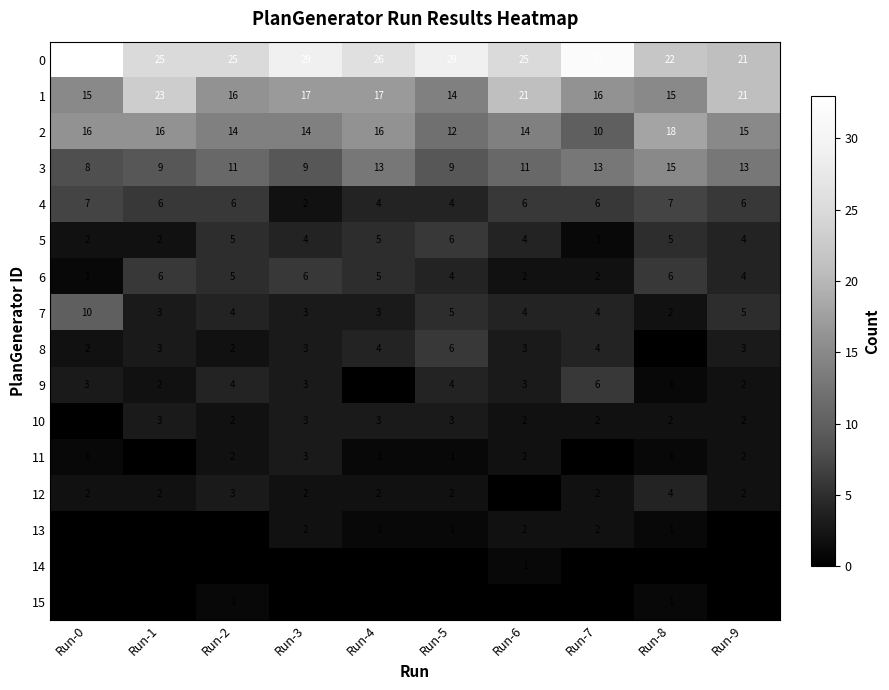

Which series has the largest total across all categories?

0